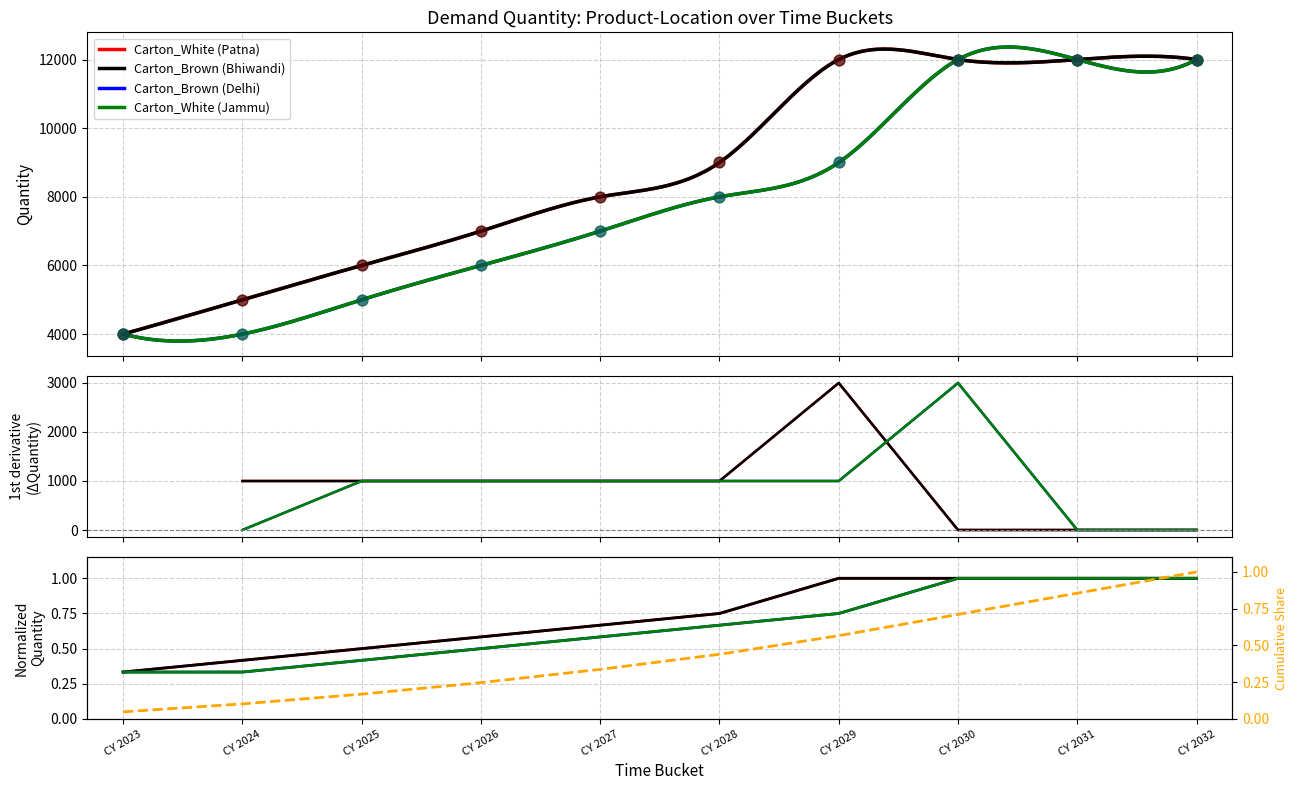

Which series has the largest total across all categories?

Carton_White (Patna)